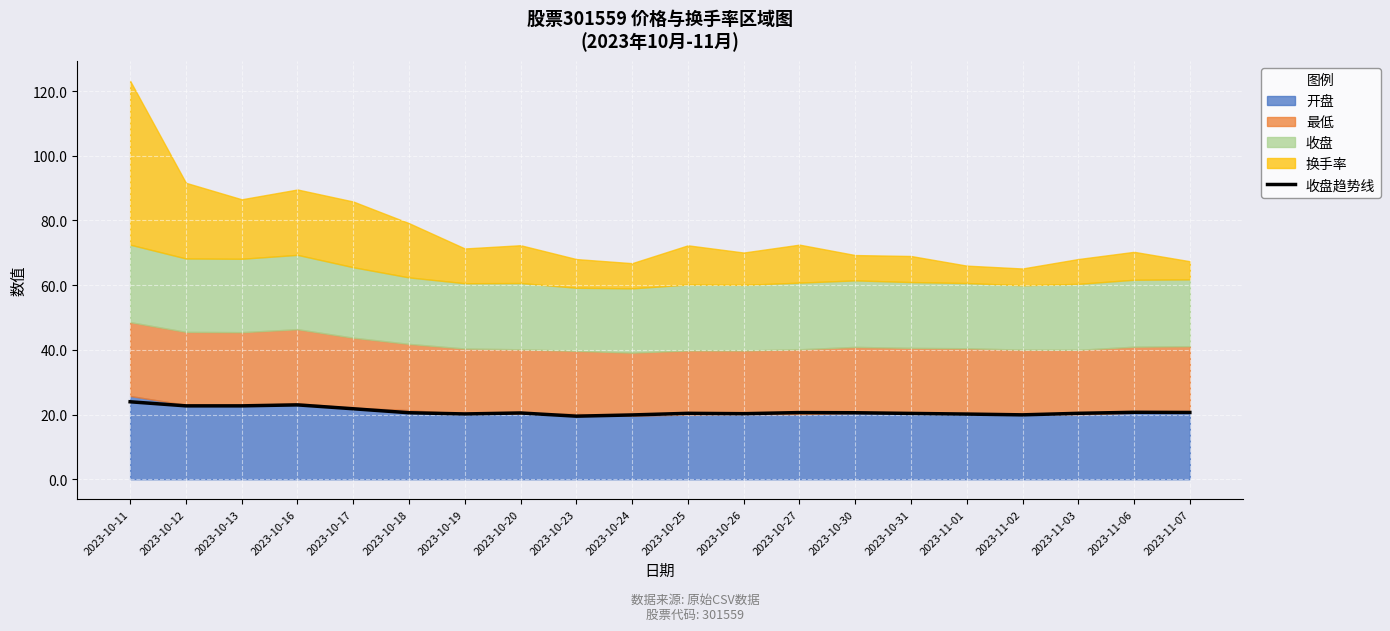

What is the average value?

20.9